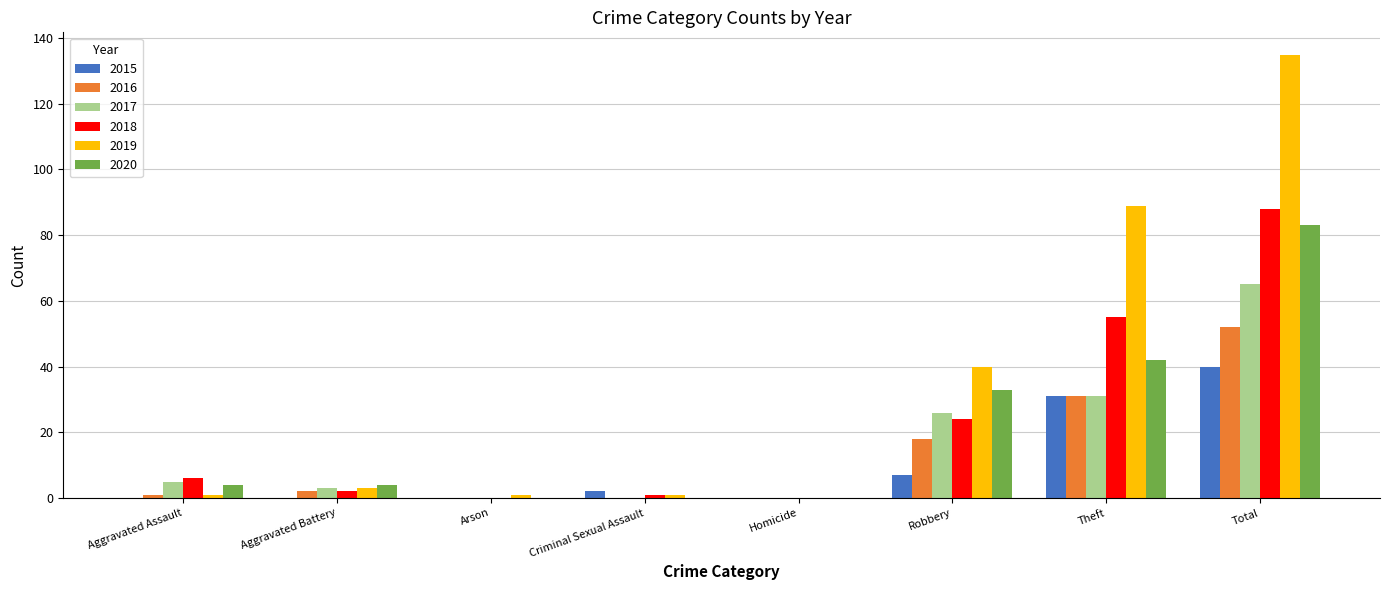

Read the 2016 value at Theft.

31